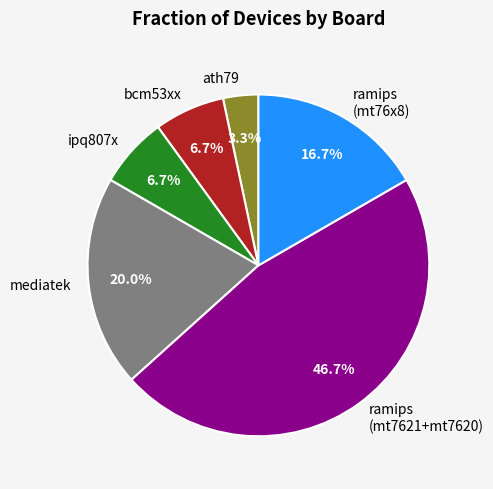

Does any single category account for the majority?

No